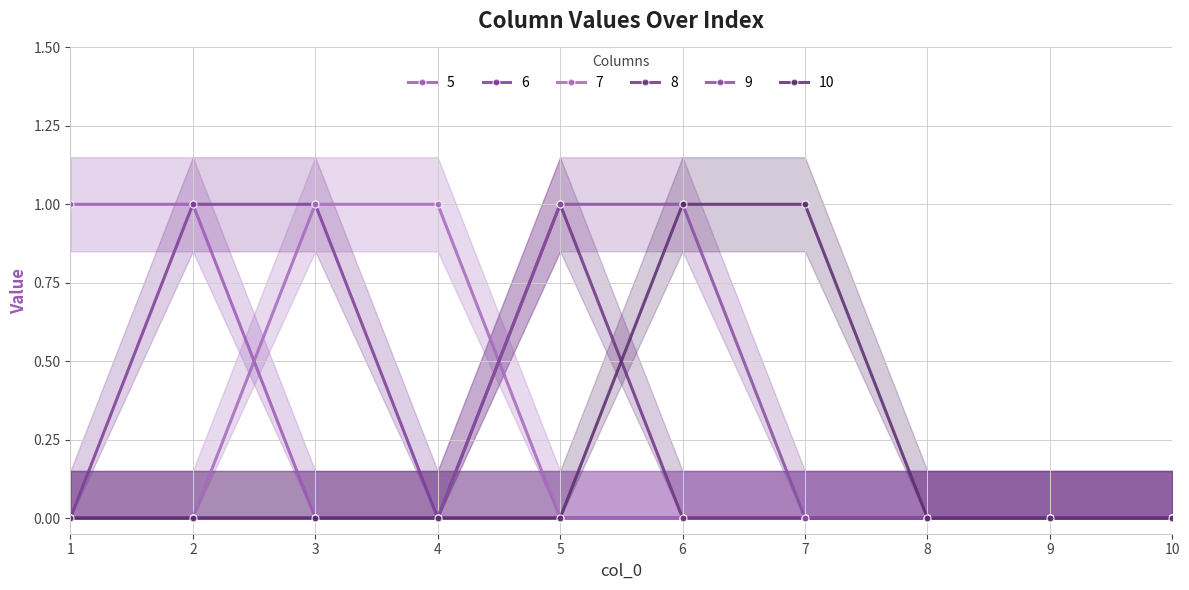

At which label does 8 reach its minimum?

1